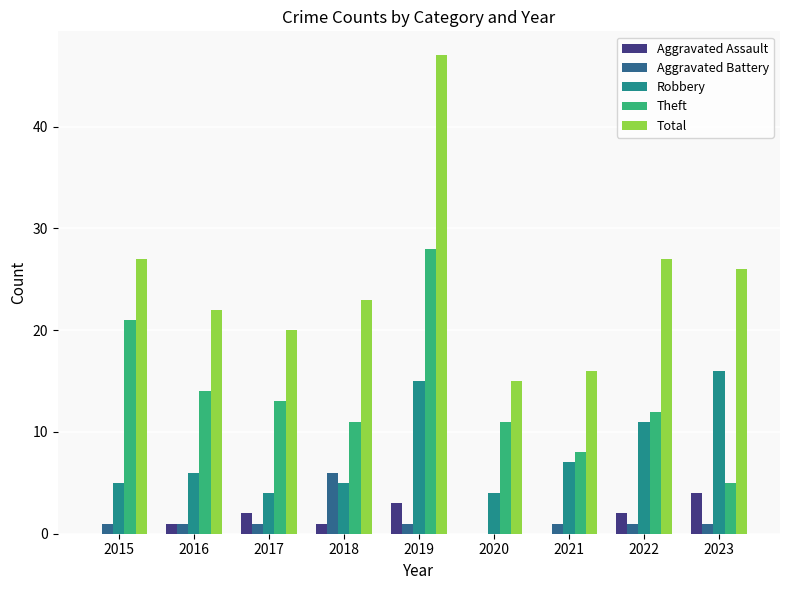

Are the bars horizontal?

No